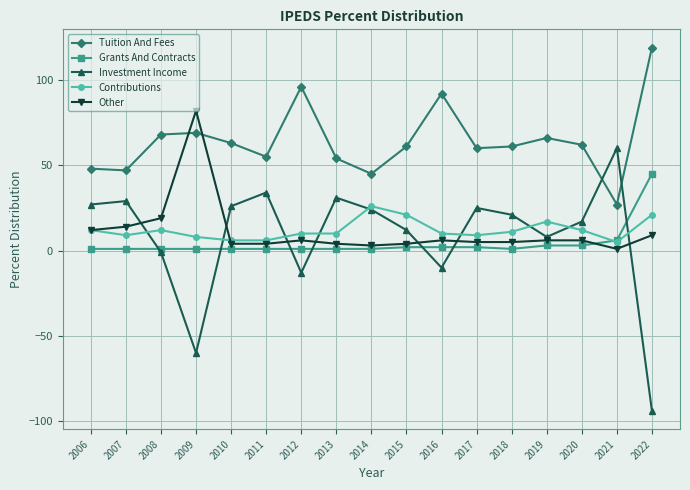

Where does the Other series first go above 6?

2006